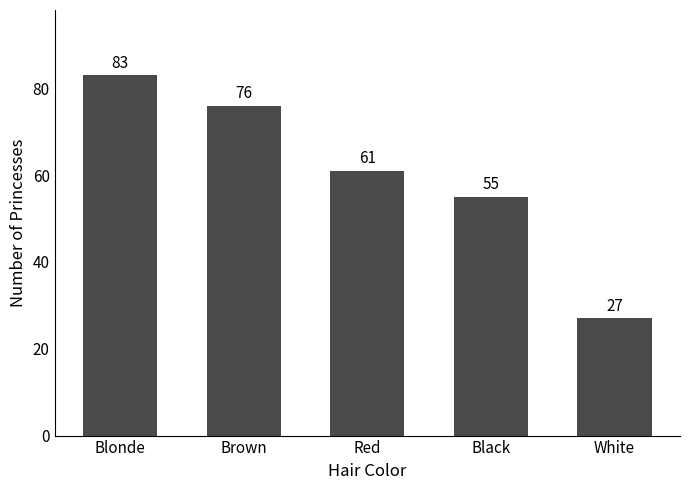

What is the change in value from Brown to Black?

-21